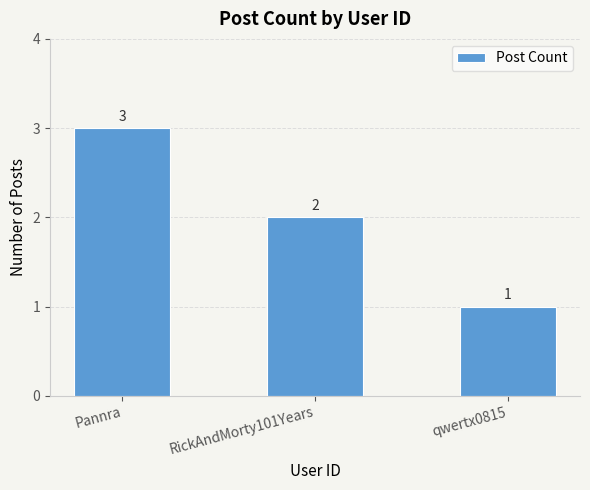

At which label is the value closest to 2?

RickAndMorty101Years